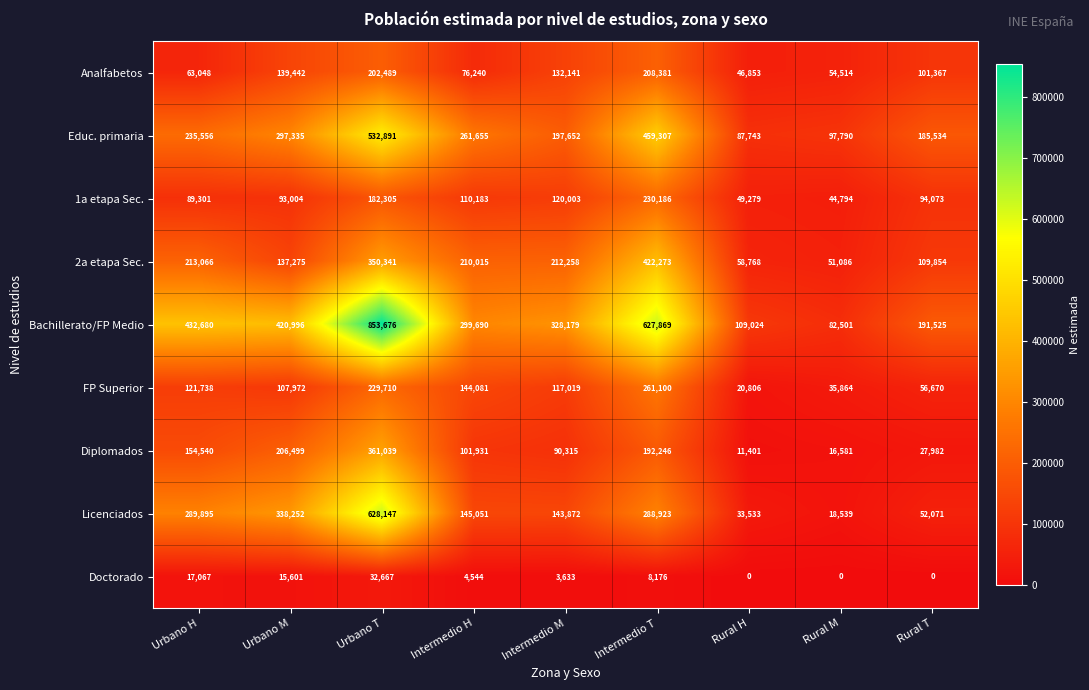

What is the sum of all FP Superior values?

1094960